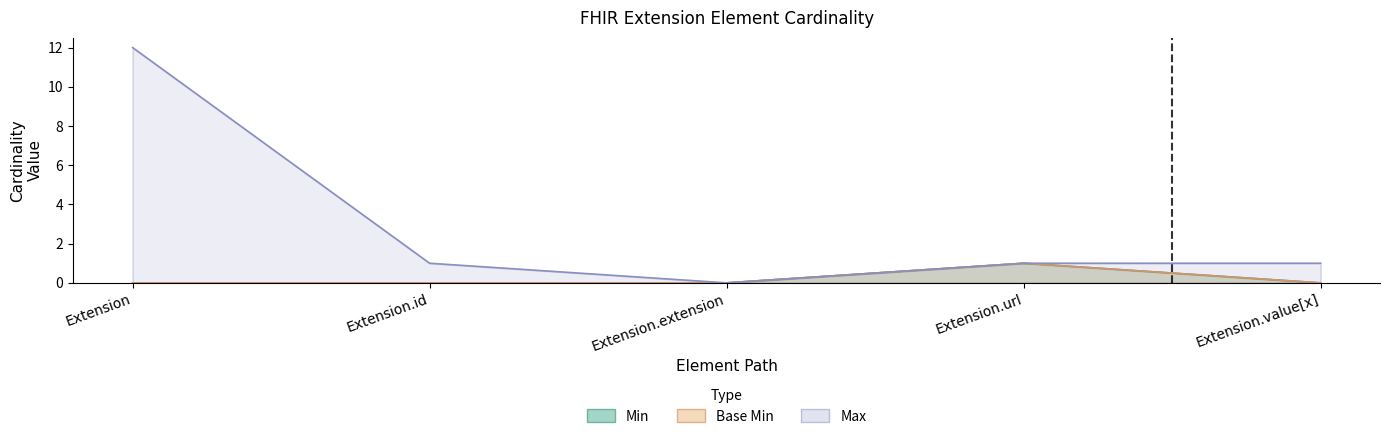

What is the label of the 1st point from the right?

Extension.value[x]